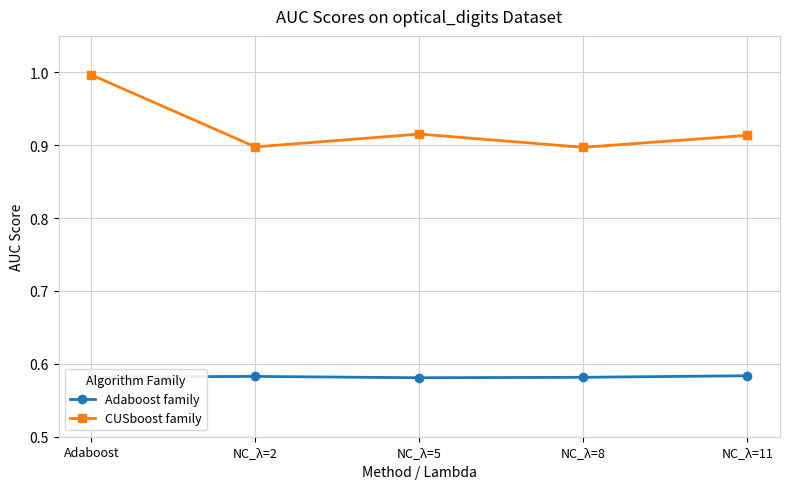

What position from the right is NC_λ=5?

3